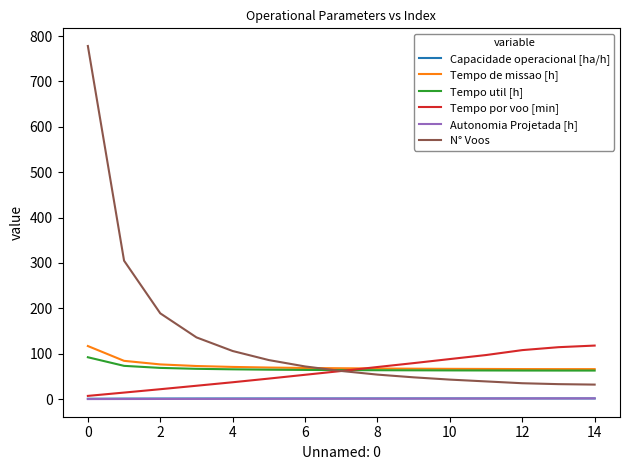

What is the difference between the maximum and minimum values in the Tempo util [h] series?

29.3